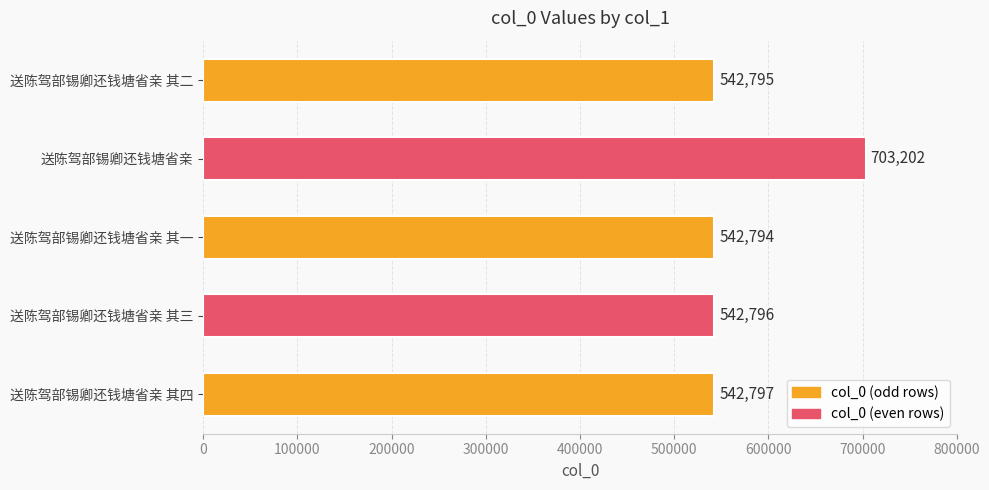

What is the smallest value displayed?

542794